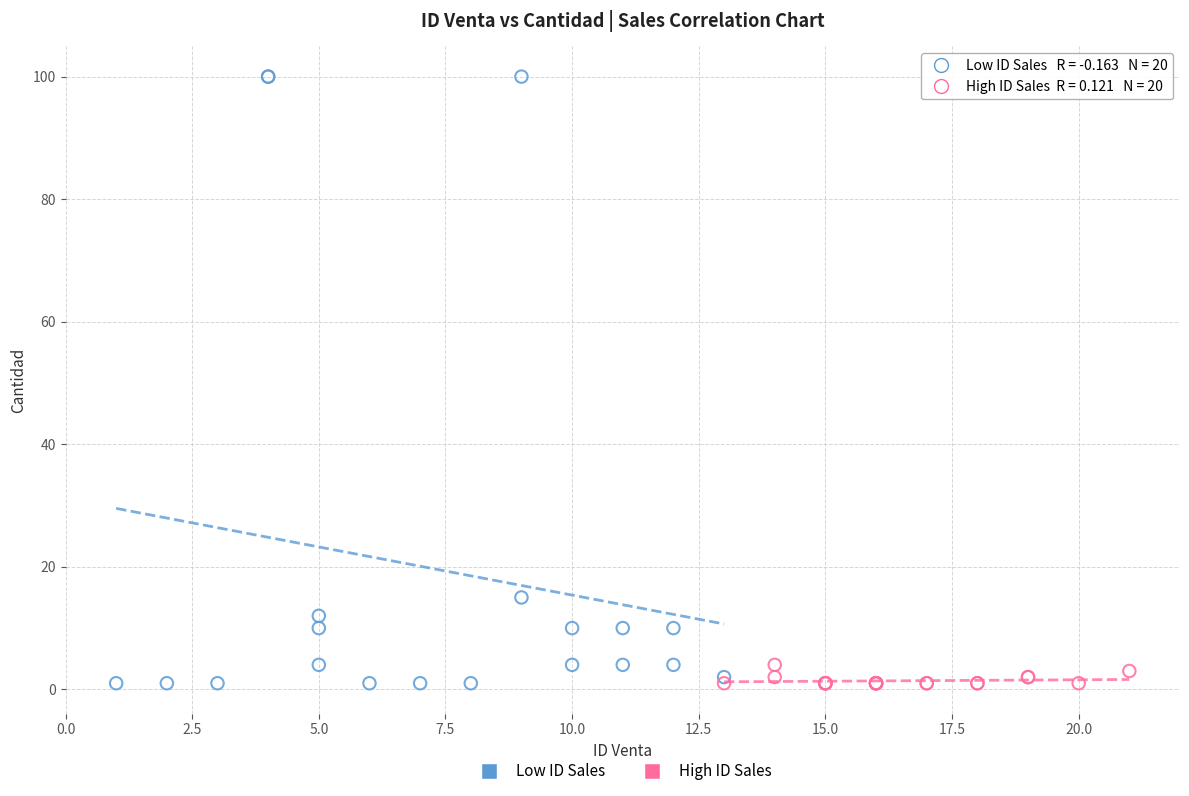

What are all the series names shown in the legend?

Low ID Sales, High ID Sales